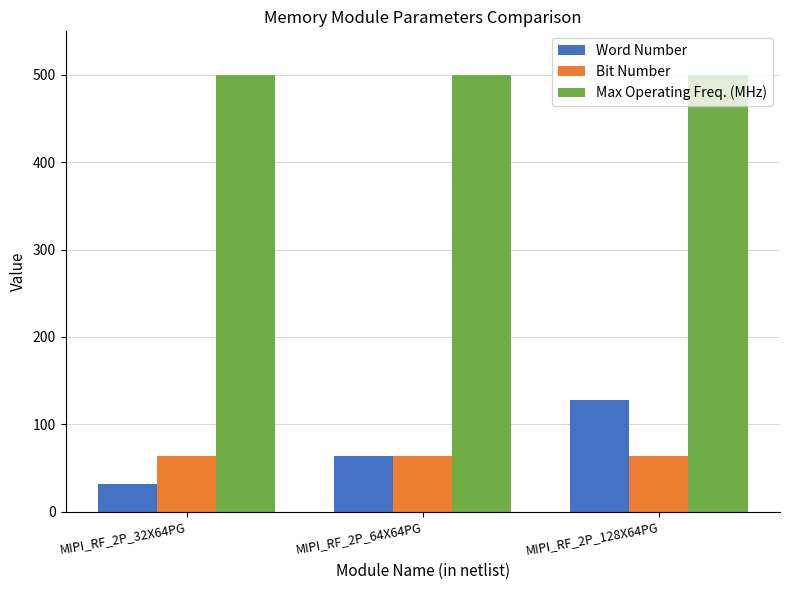

Which category has the highest value in the Word Number series?

MIPI_RF_2P_128X64PG